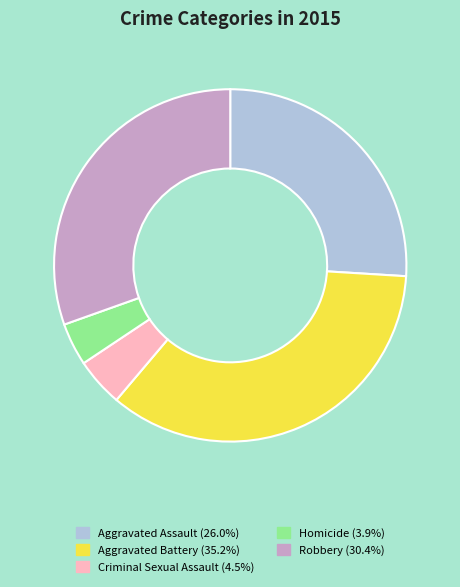

The Robbery slice represents 36% of the pie. True or false?

False